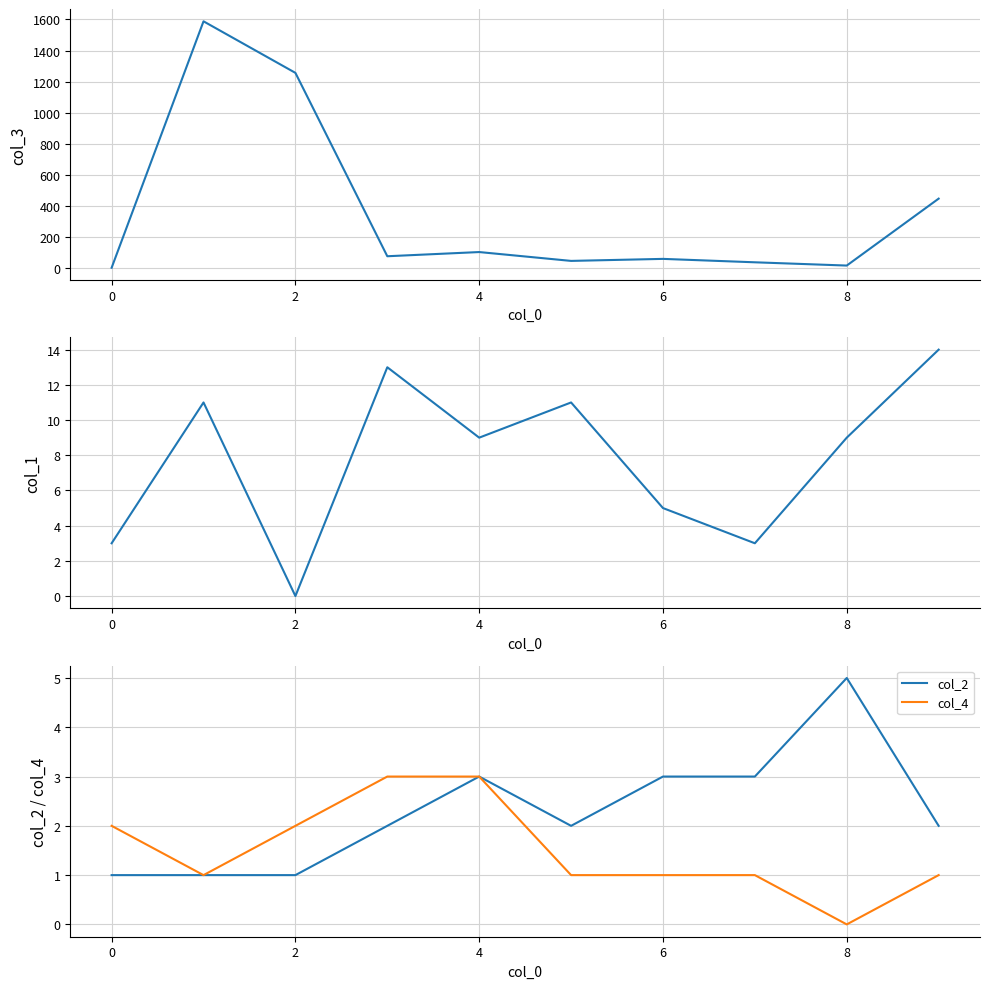

Which label corresponds to the smallest value in the chart?

2